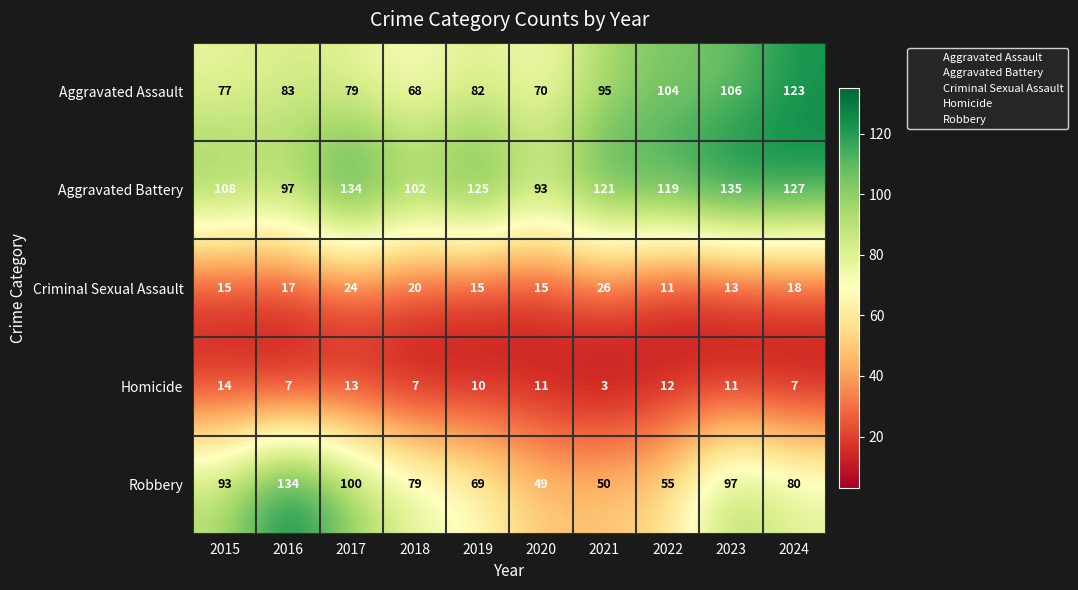

At which category is the sum across all series the highest?

2023